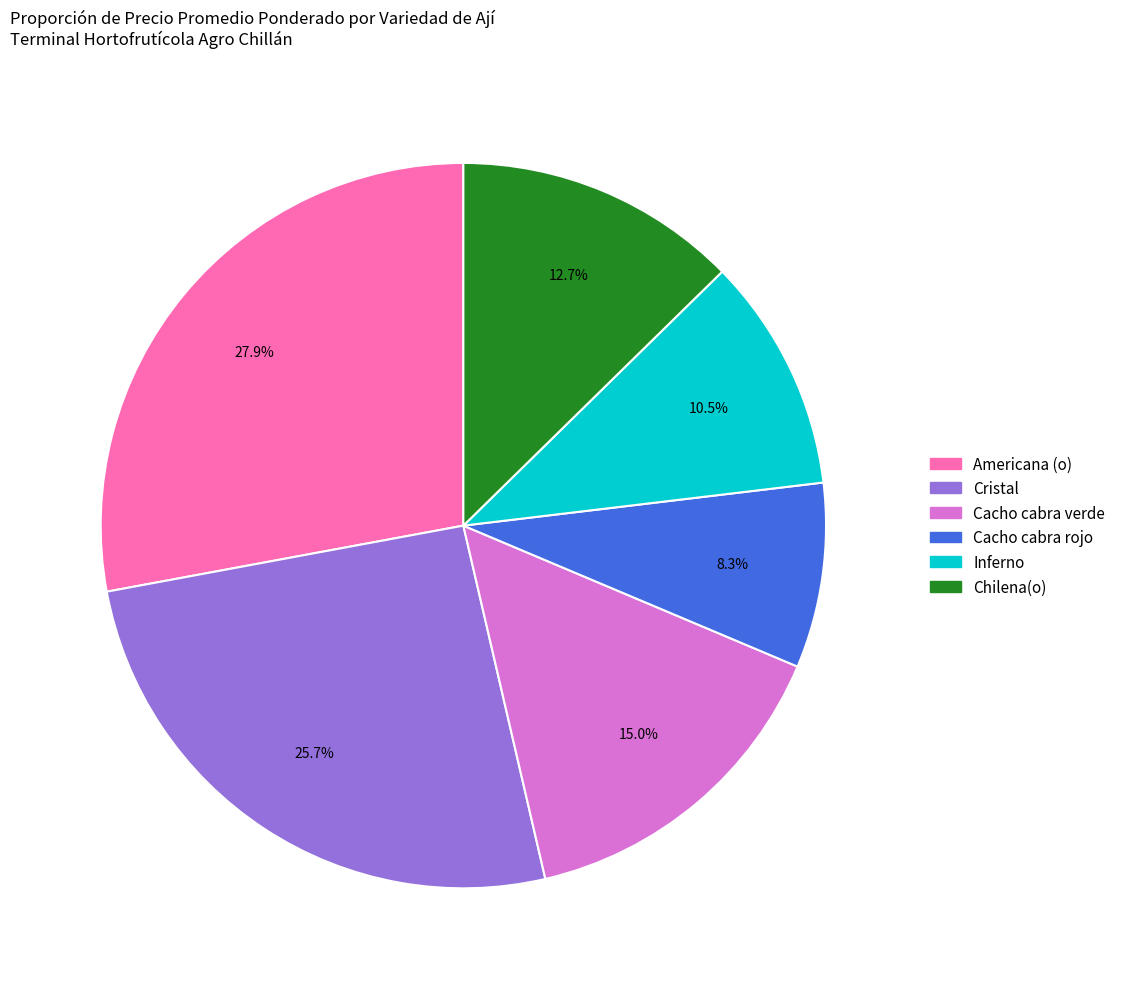

What is the total percentage of Inferno and Cacho cabra verde?

25.5%